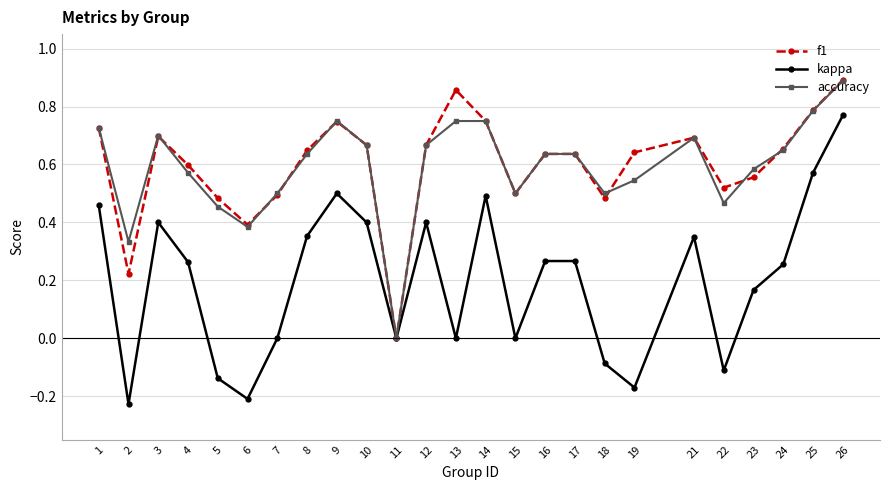

At which category is the sum across all series the highest?

26